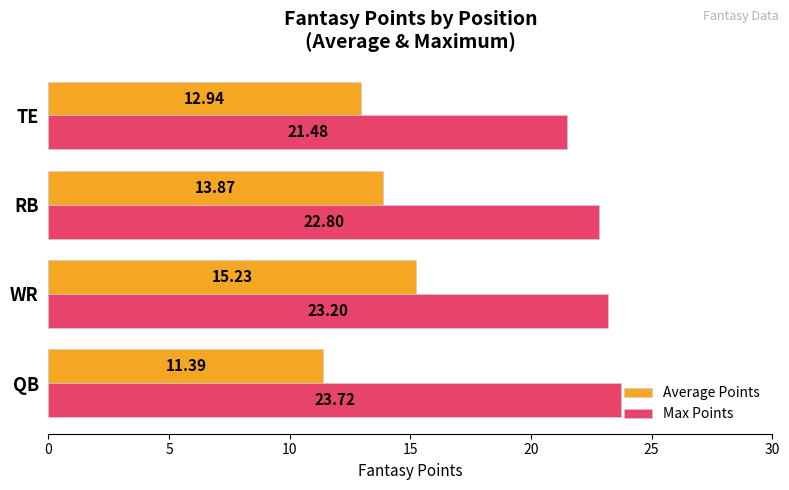

At which label is Max Points closest to 22?

TE